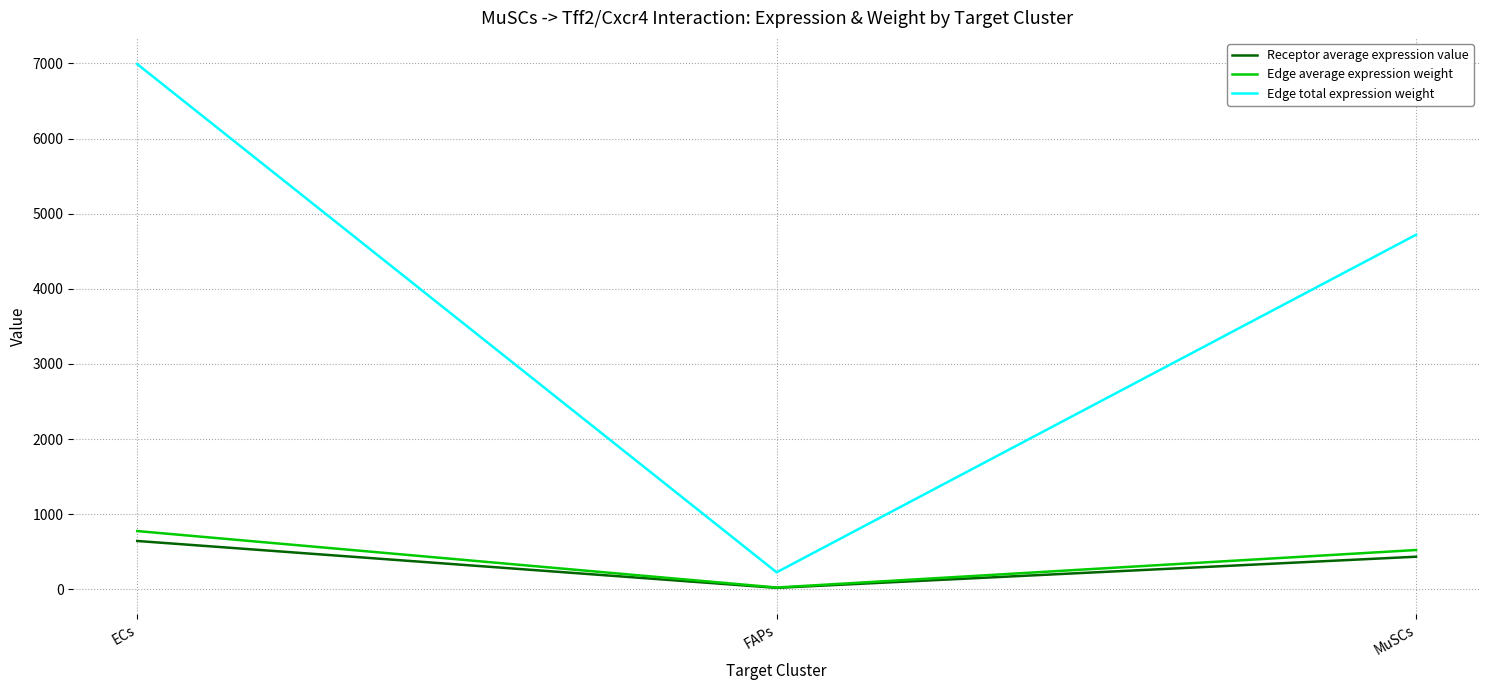

At which label does Edge total expression weight reach its minimum?

FAPs